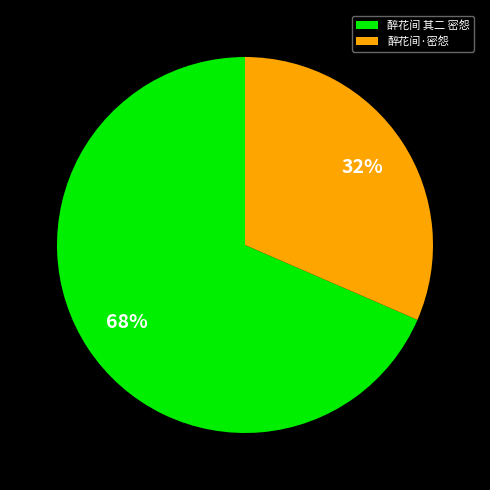

Is it true that 醉花间 其二 密怨 is 68% of the pie?

True